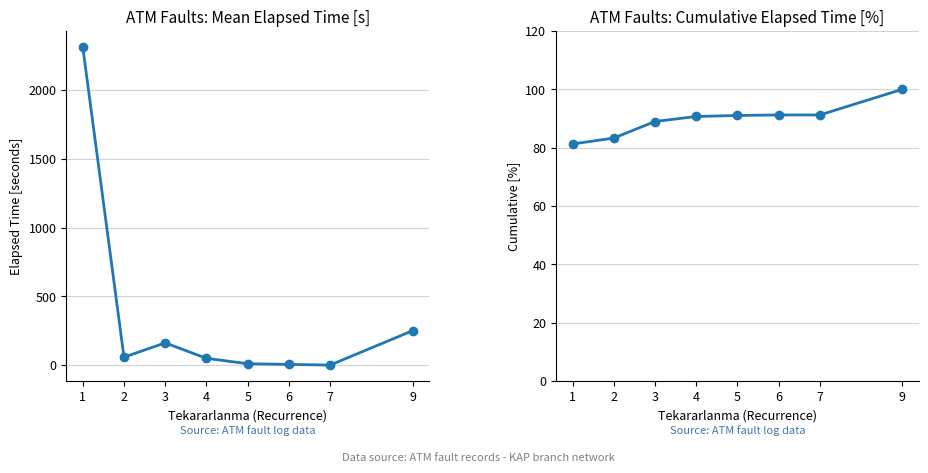

How many values in the Cumulative Elapsed Time [%] series are below 91?

4